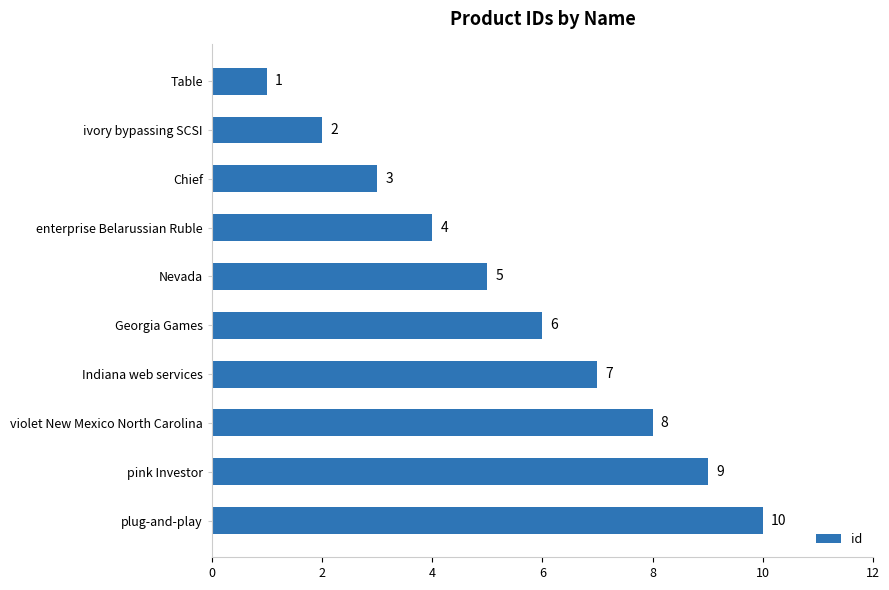

What position from the top is violet New Mexico North Carolina?

8